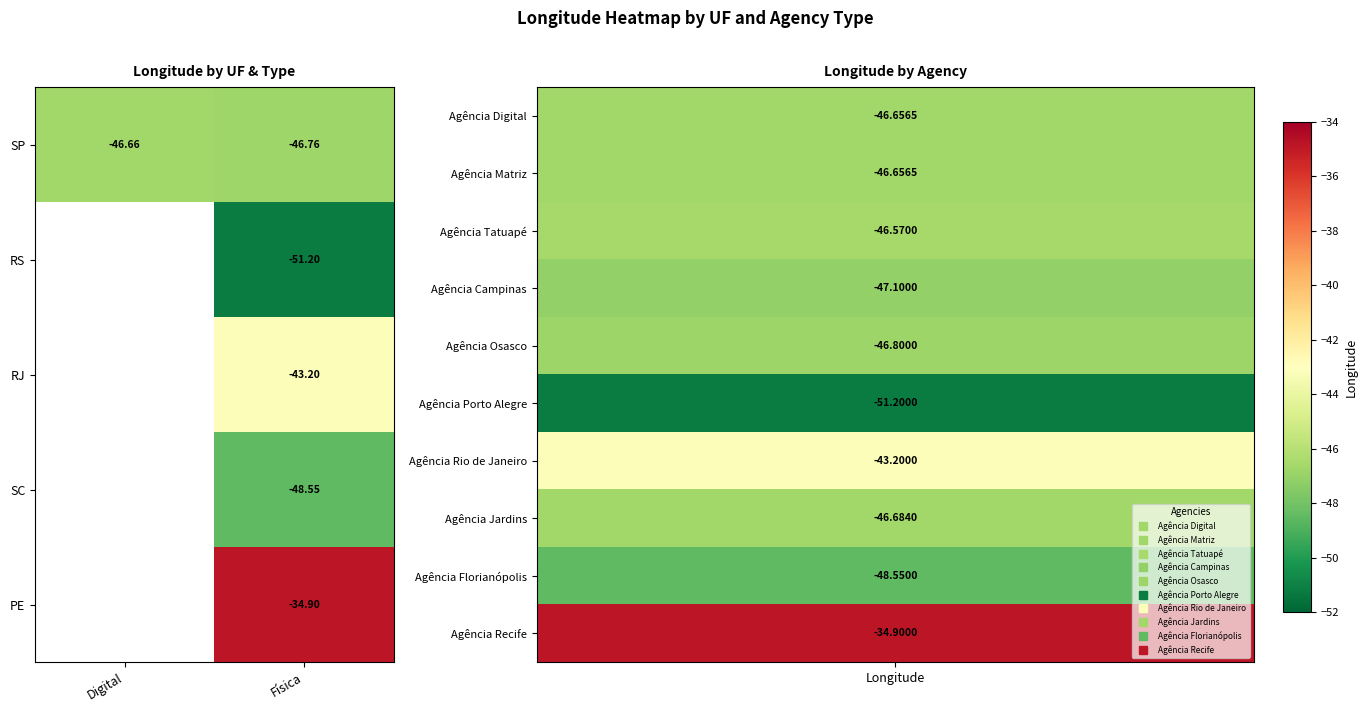

At which label does SP reach its minimum?

Física